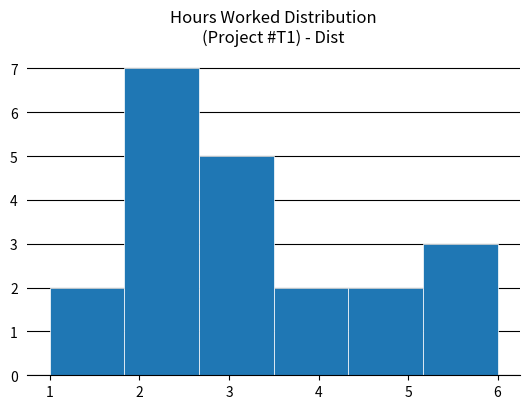

What is the height of the bar covering 2.7 to 3.5 on the x-axis? Neither the bar edges nor the heights are printed on the chart, so give them approximately, as read against the axes.

5